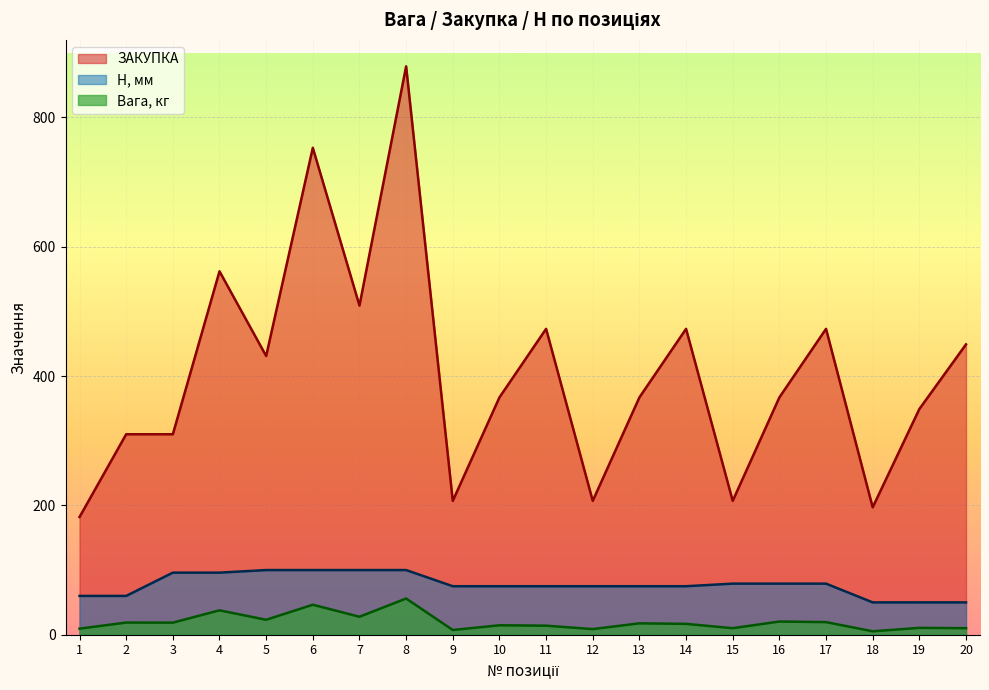

Rank the series at 8 from lowest to highest value.

Вага, кг, H, мм, ЗАКУПКА